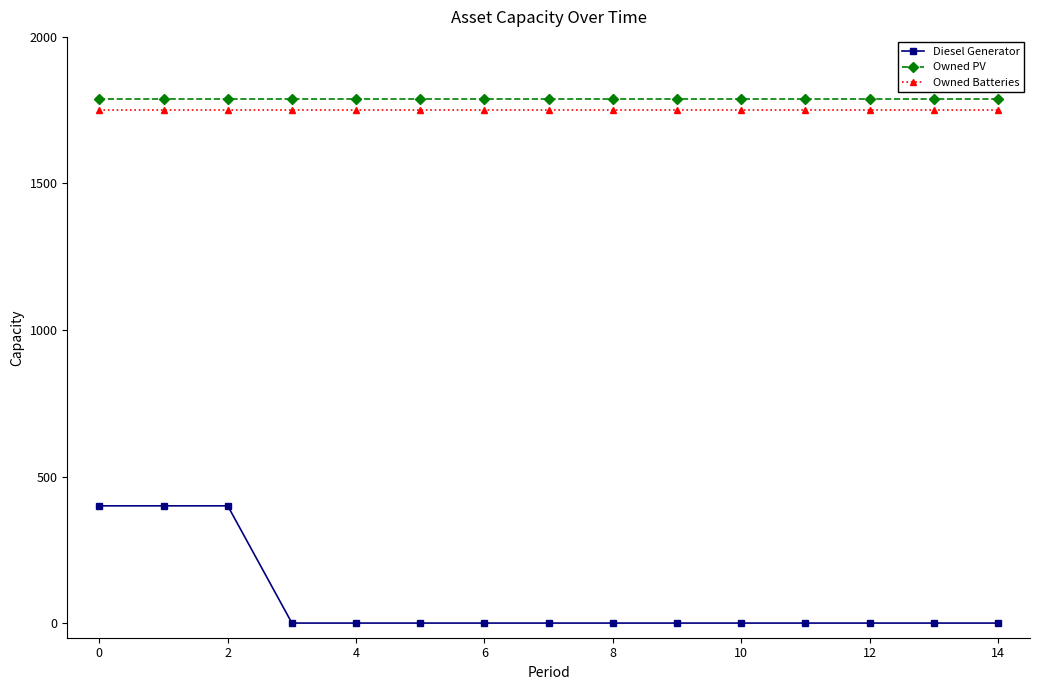

How many series are shown in this chart?

3